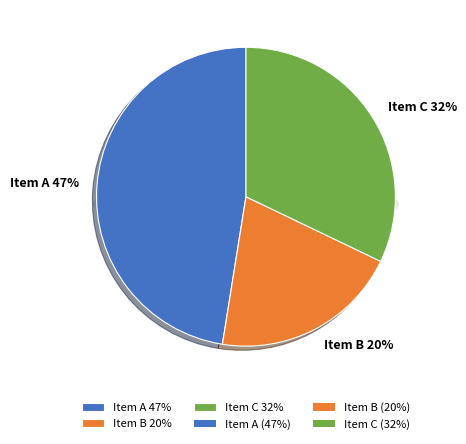

How many slices are in this pie chart?

3